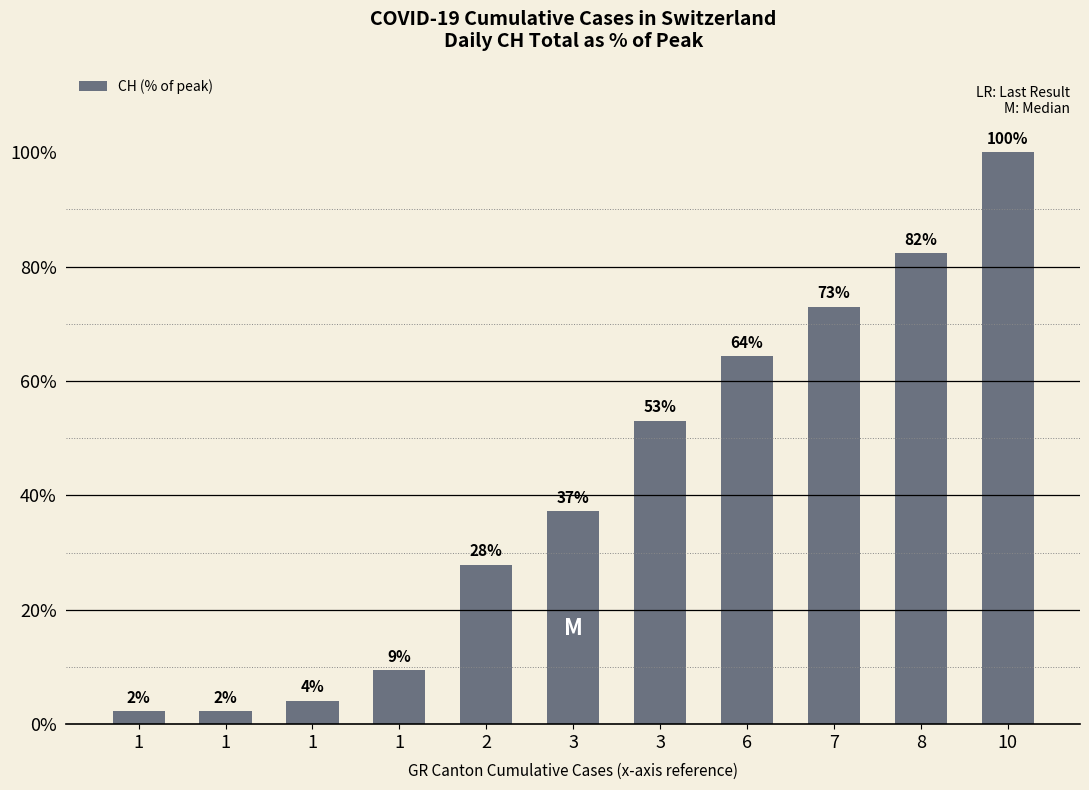

At which label does the data first exceed 37?

3